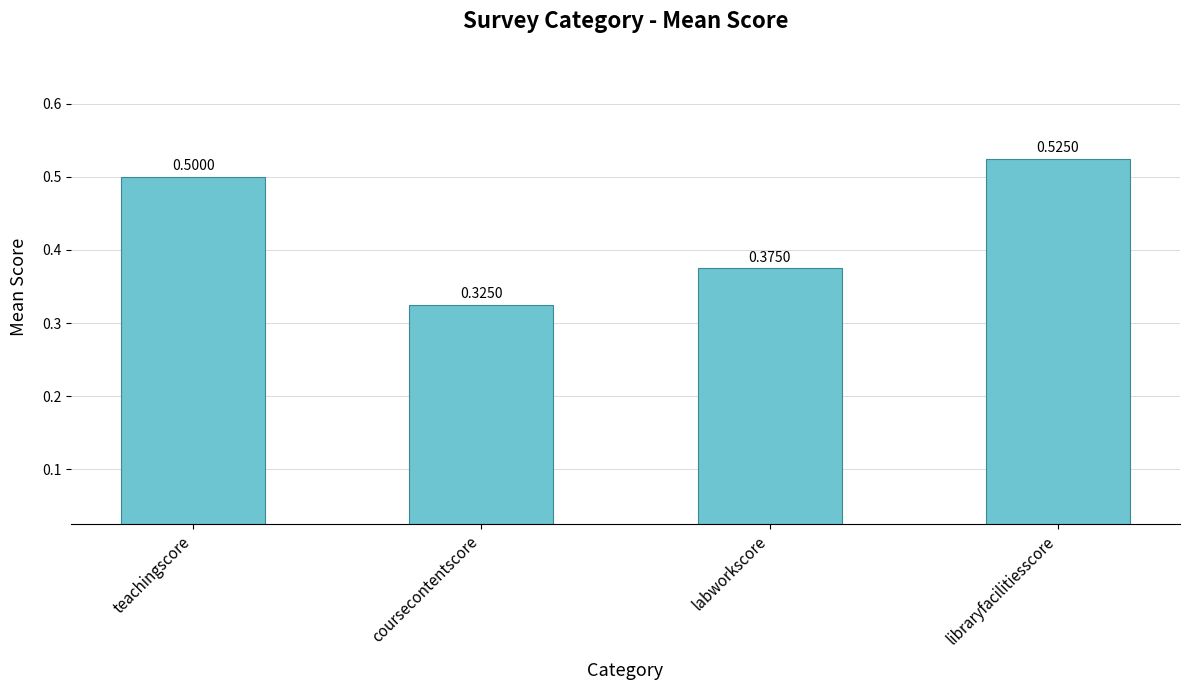

Rank the categories by value from lowest to highest.

coursecontentscore, labworkscore, teachingscore, libraryfacilitiesscore